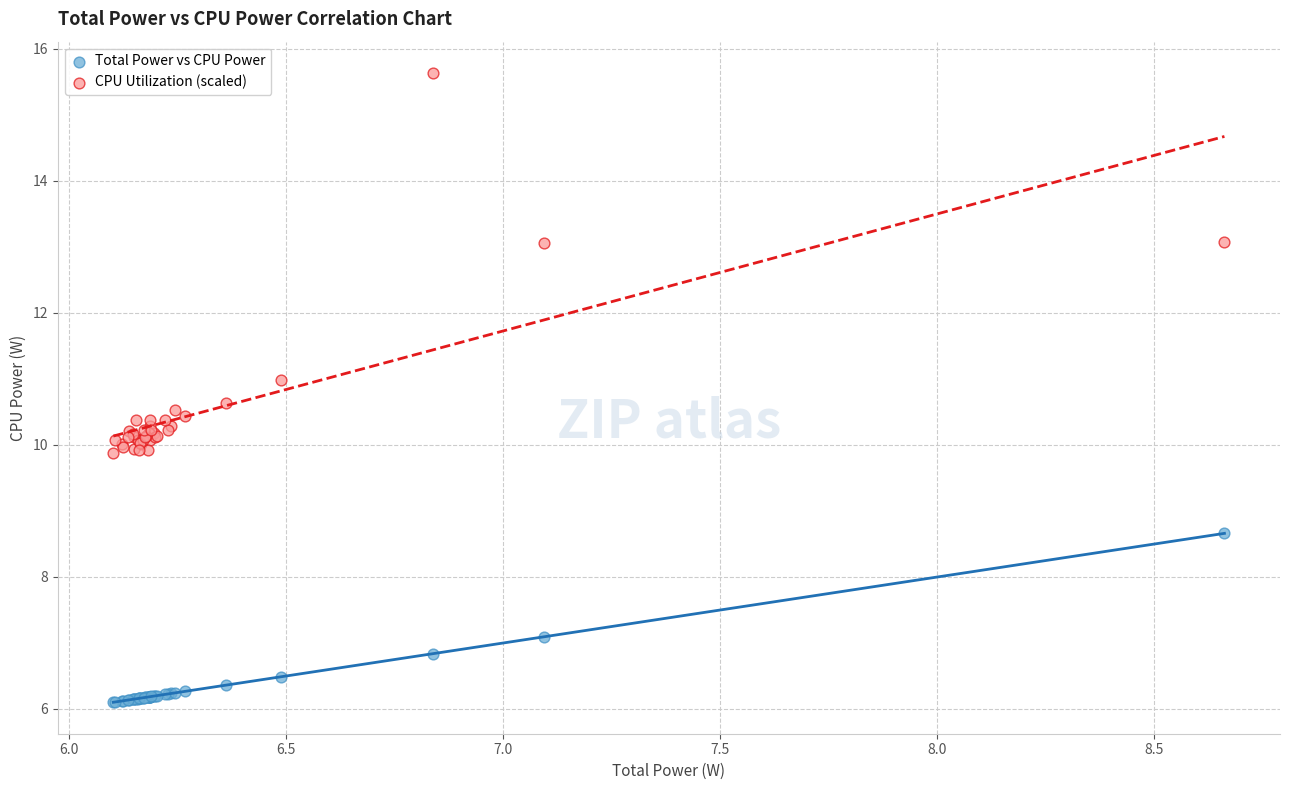

Which series reaches the maximum Y coordinate?

CPU Utilization (scaled)